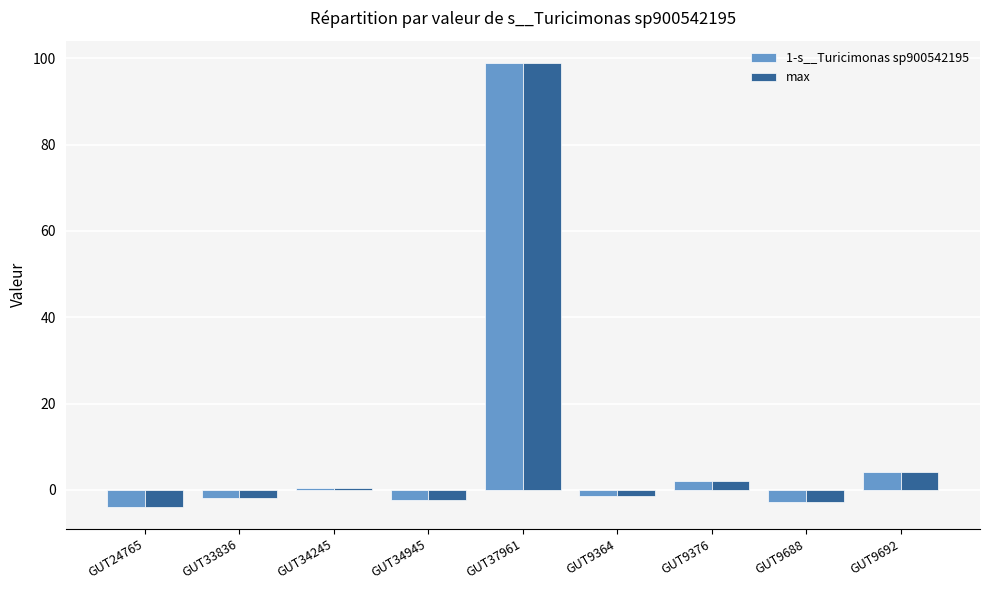

Which label corresponds to the largest value in the chart?

GUT37961